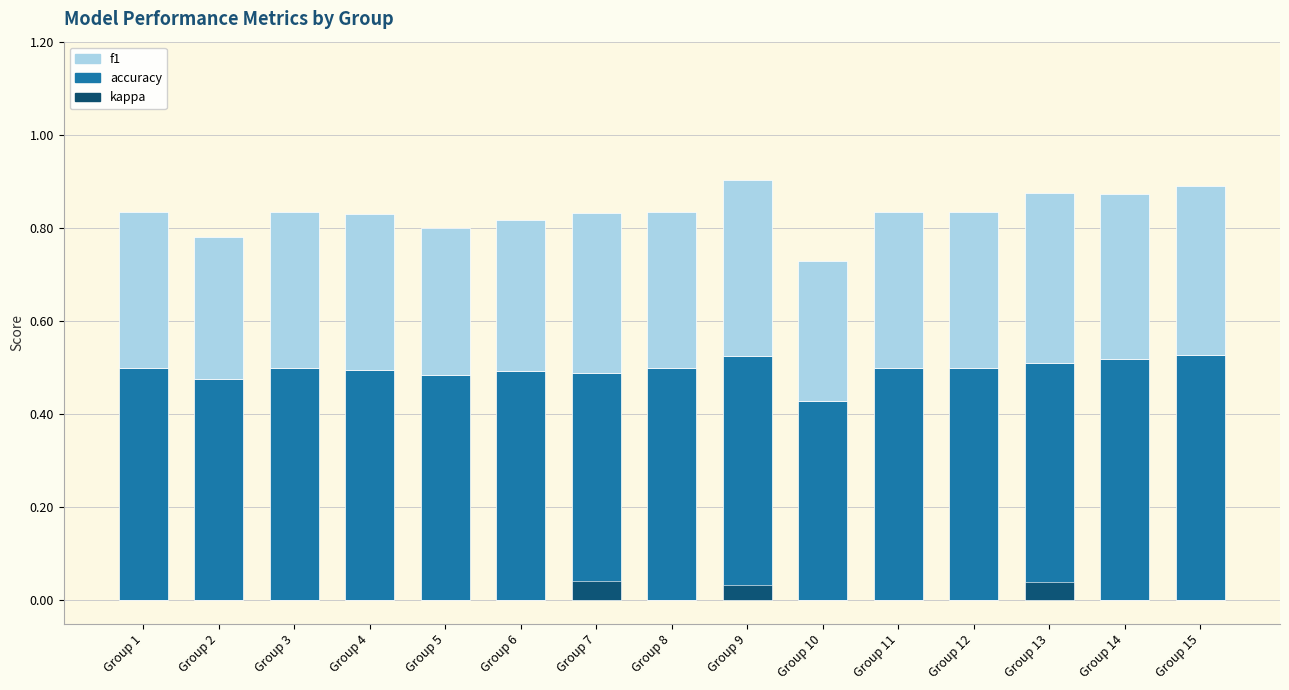

At which label does kappa reach its peak?

Group 7